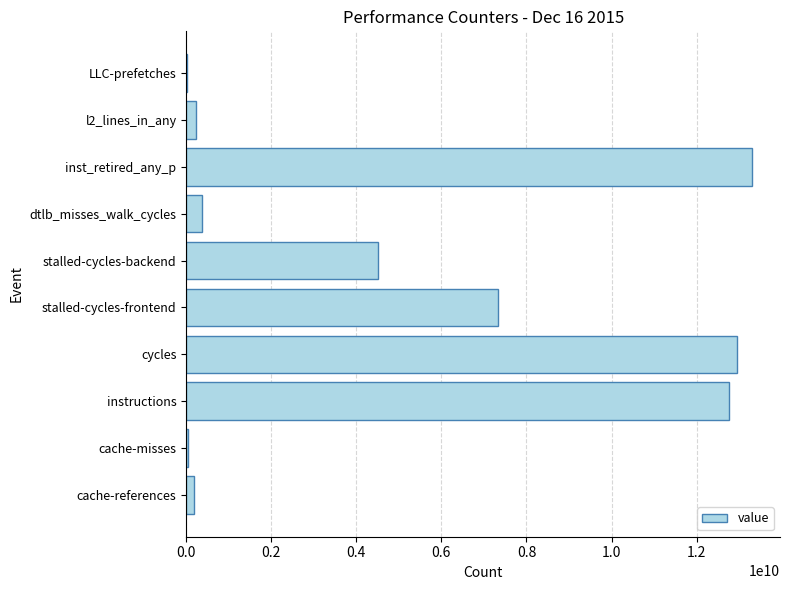

The chart shows a value of 8715976693 at inst_retired_any_p. True or false?

False